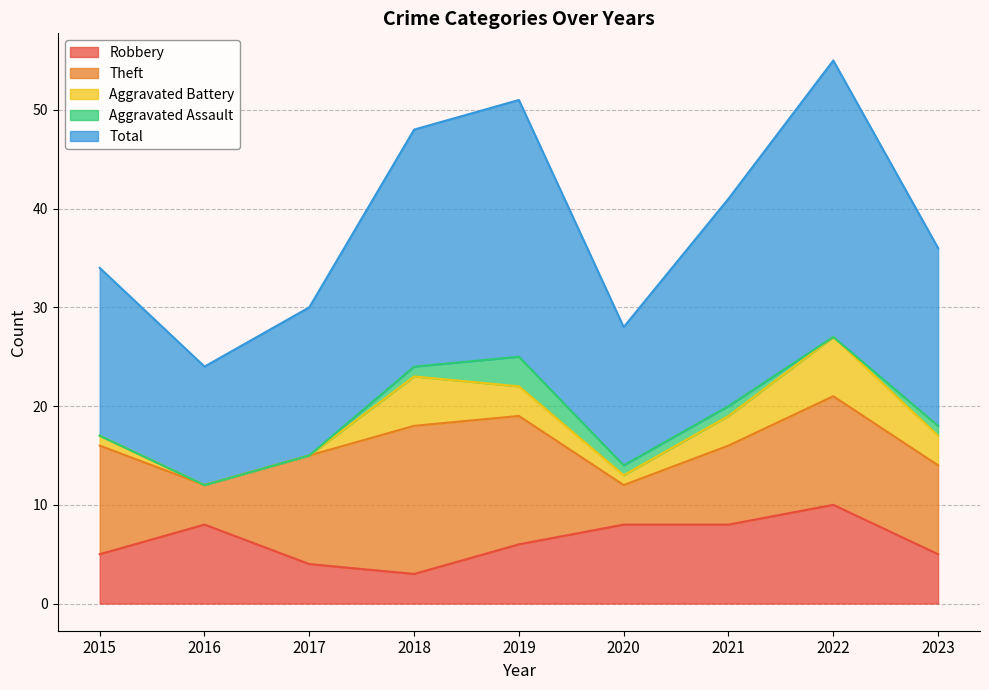

Count the Aggravated Battery values in the range 1 to 3.

5